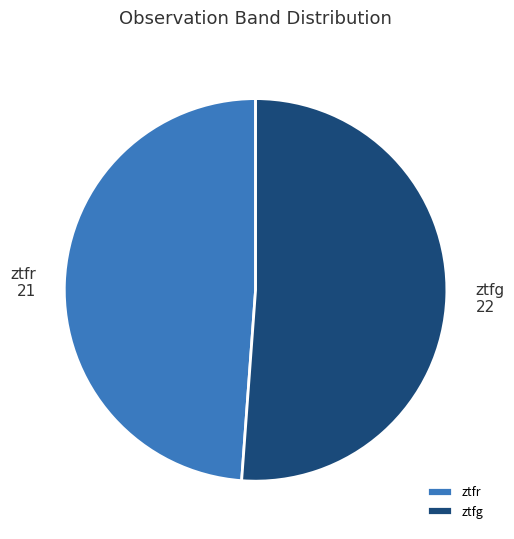

How many segments does this pie chart have?

2